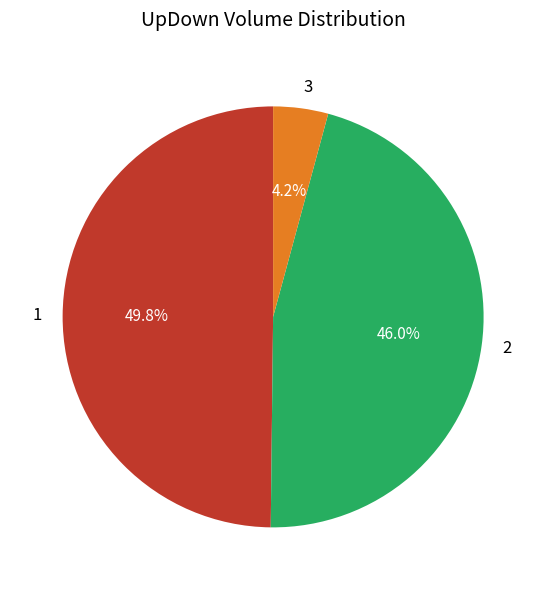

Count the number of slices in the pie.

3